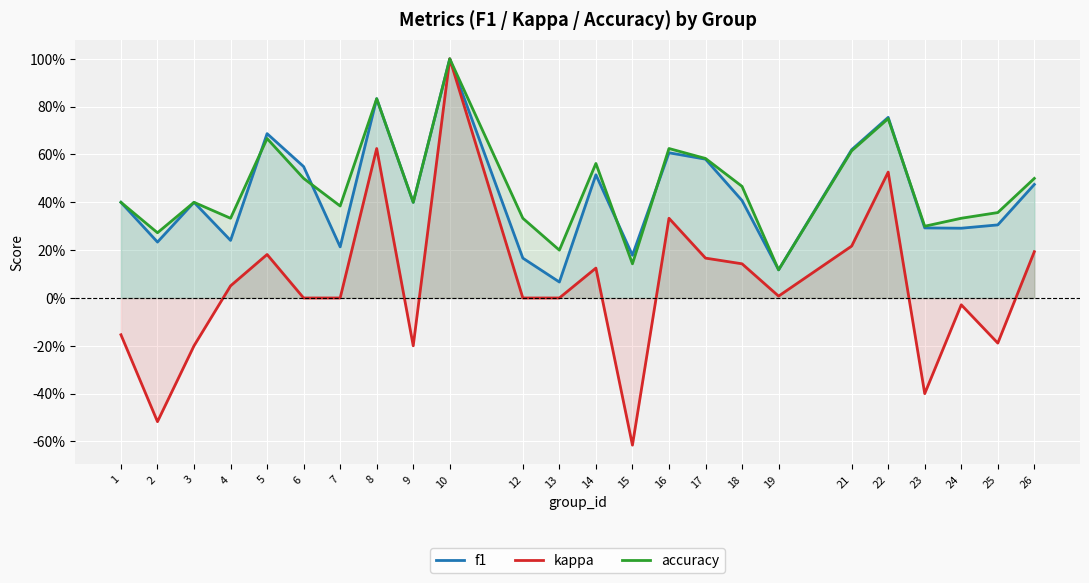

The value of accuracy at 18 is 0.5. True or false?

True